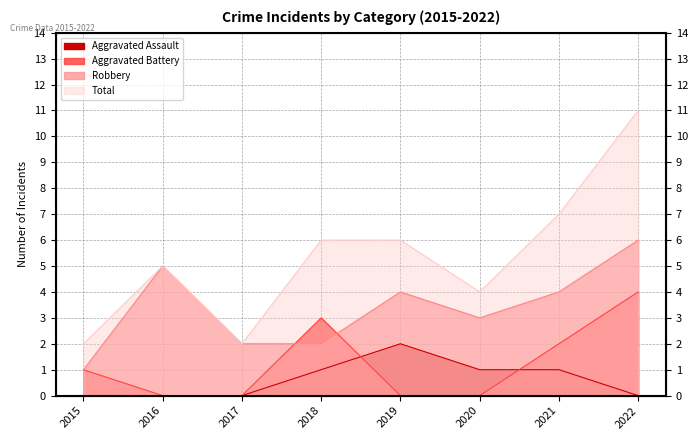

True or false: Total has a value of 5 at 2016.

True